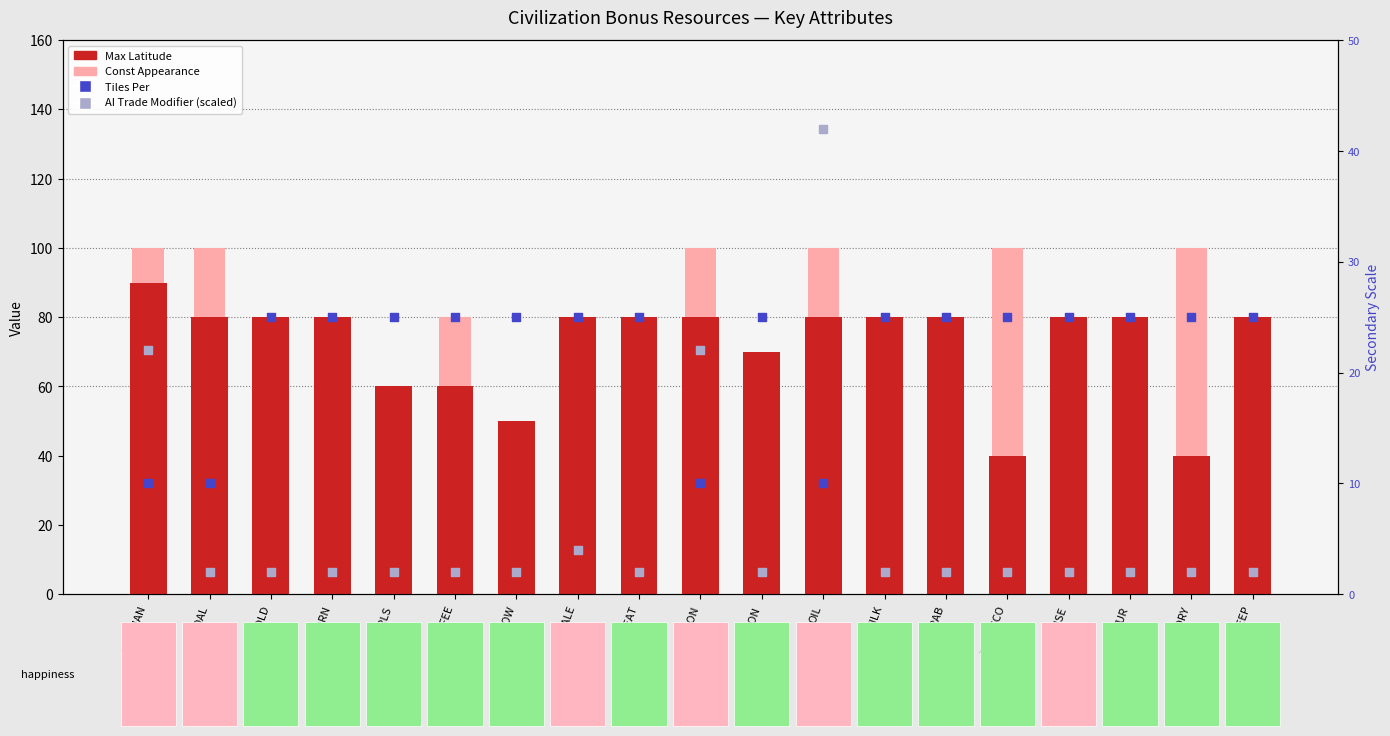

At which category is the sum across all series the highest?

OIL